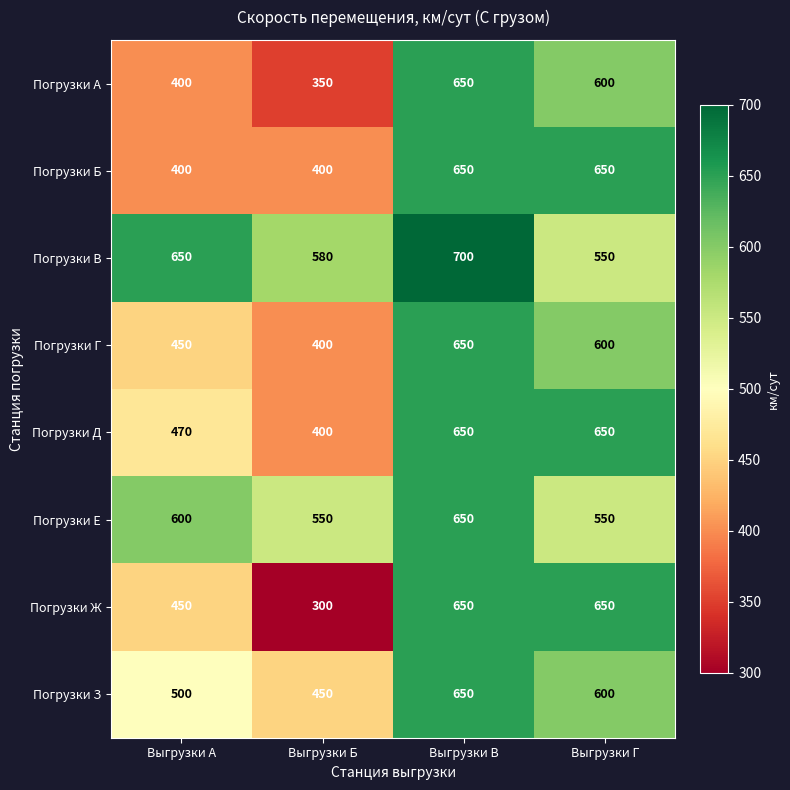

Which series has the widest spread of values?

Погрузки Ж